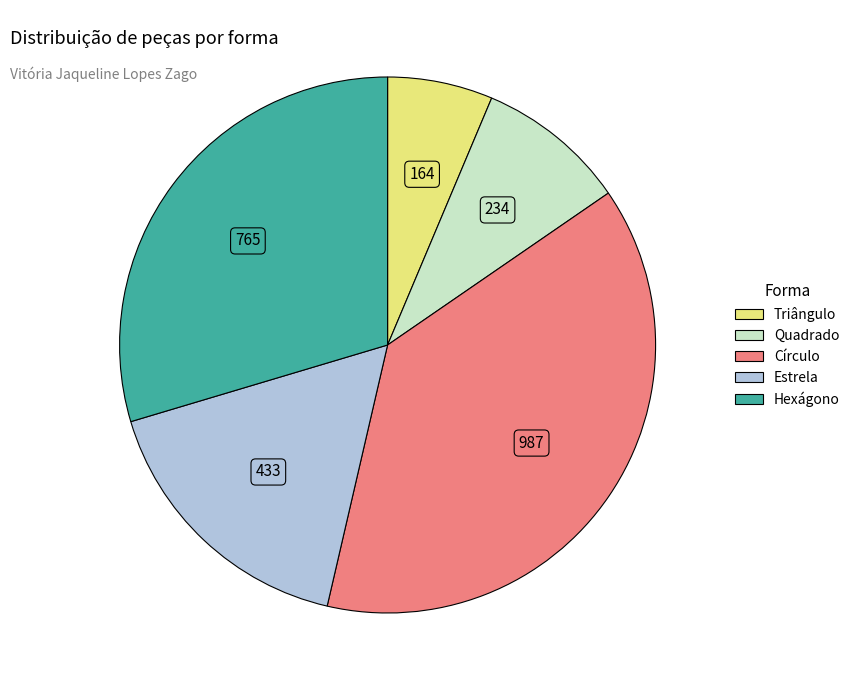

Does Triângulo account for over 50% of the chart?

No